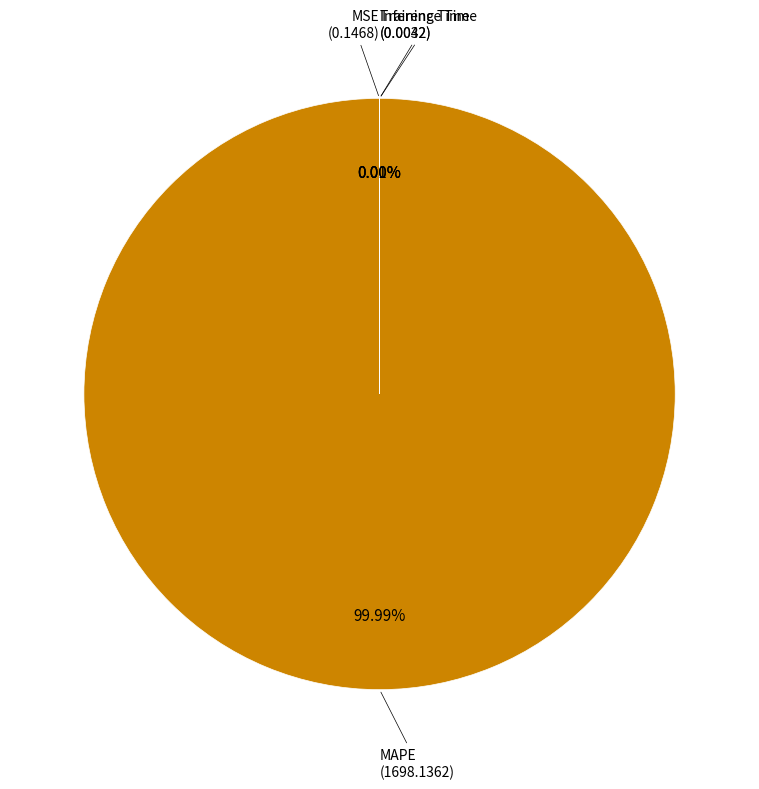

Rank the categories by value from highest to lowest.

MAPE, MSE, Training Time, Inference Time